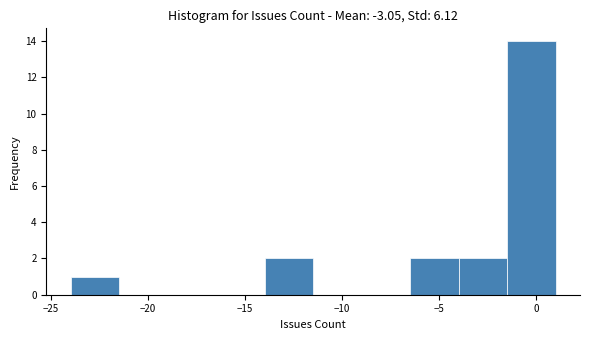

Over which range of the x-axis is the bar tallest?

-1.5 to 1.0